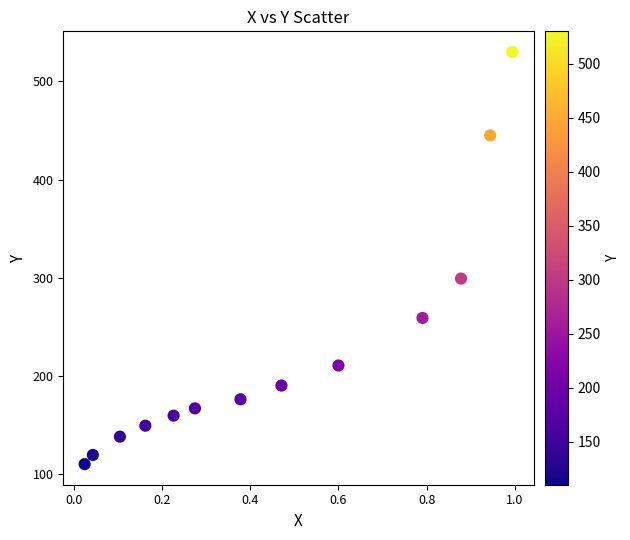

What Y value in the scatter plot is closest to 320?

299.2